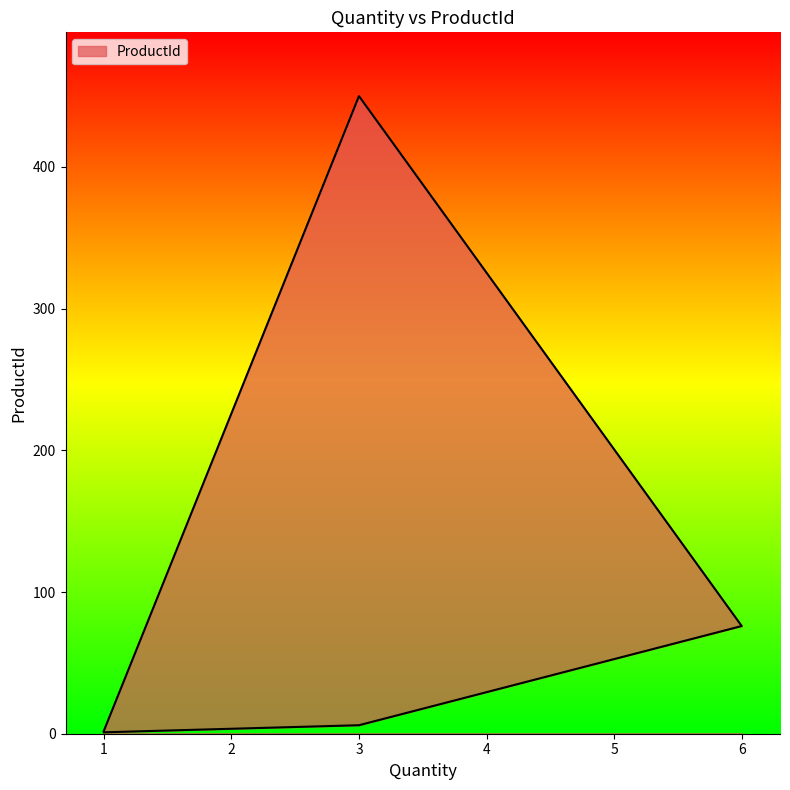

True or false: the data shows 110 at 6.

False